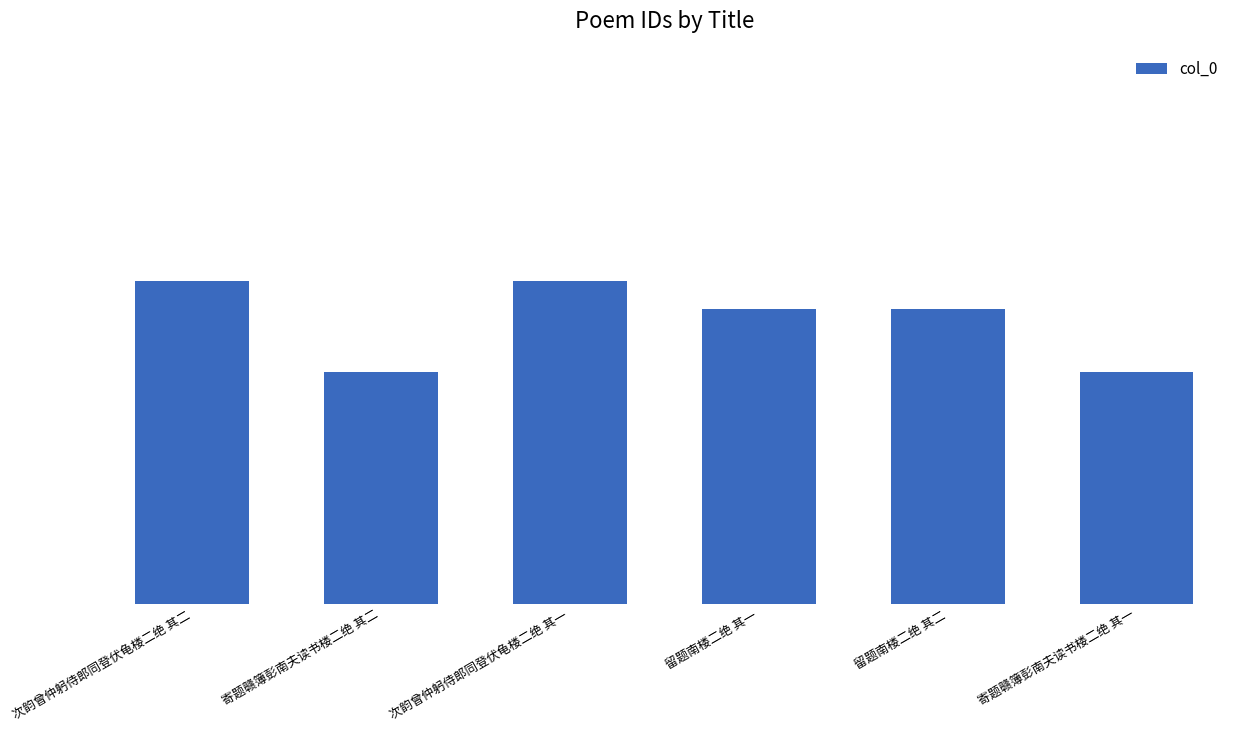

At which label does the data first exceed 953519?

次韵曾仲躬侍郎同登伏龟楼二绝 其二